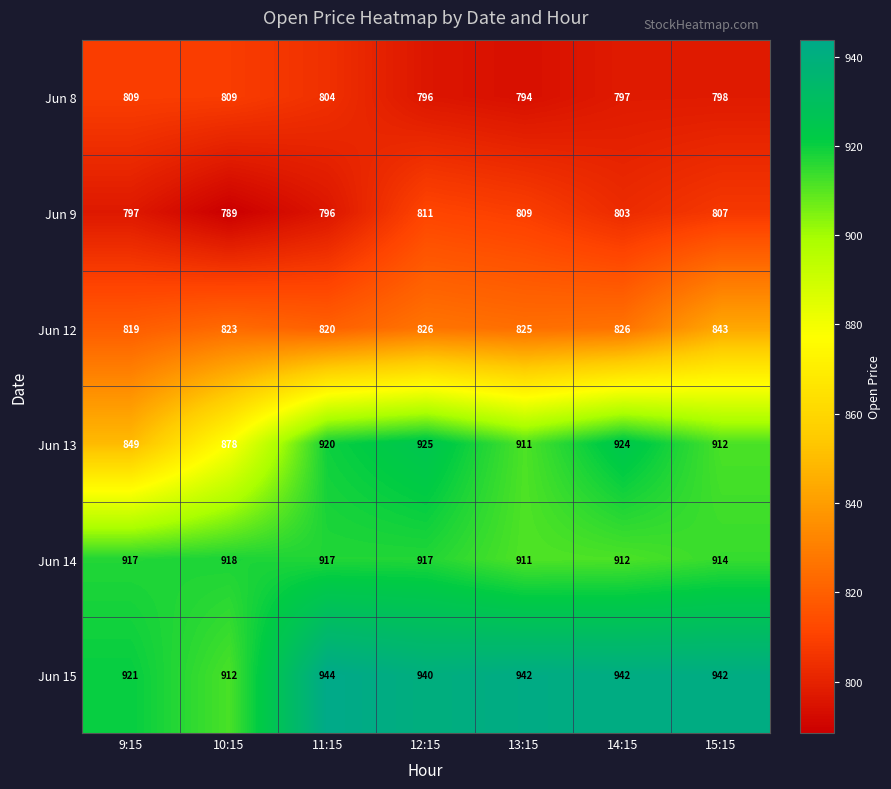

What value does the Jun 8 series have at 12:15?

796